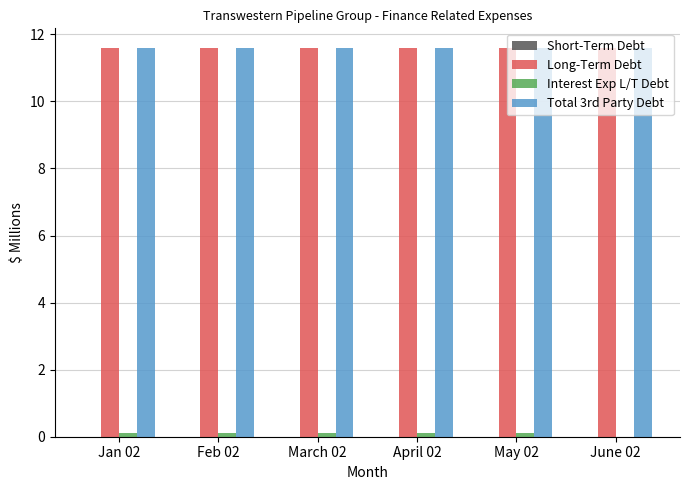

Are the bars grouped side by side (vs. stacked)?

Yes